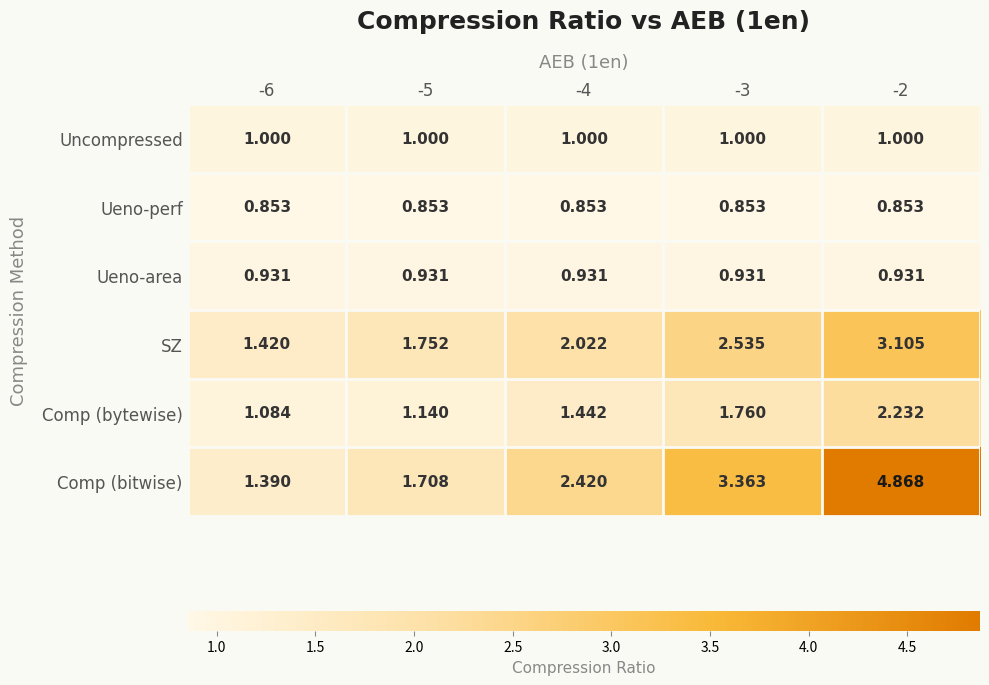

Which series has the widest spread of values?

Comp (bitwise)